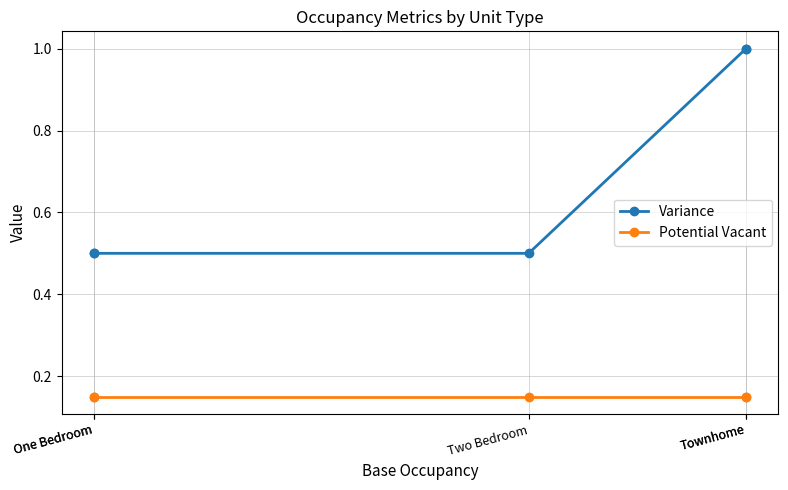

What is the minimum value shown in the chart?

0.1